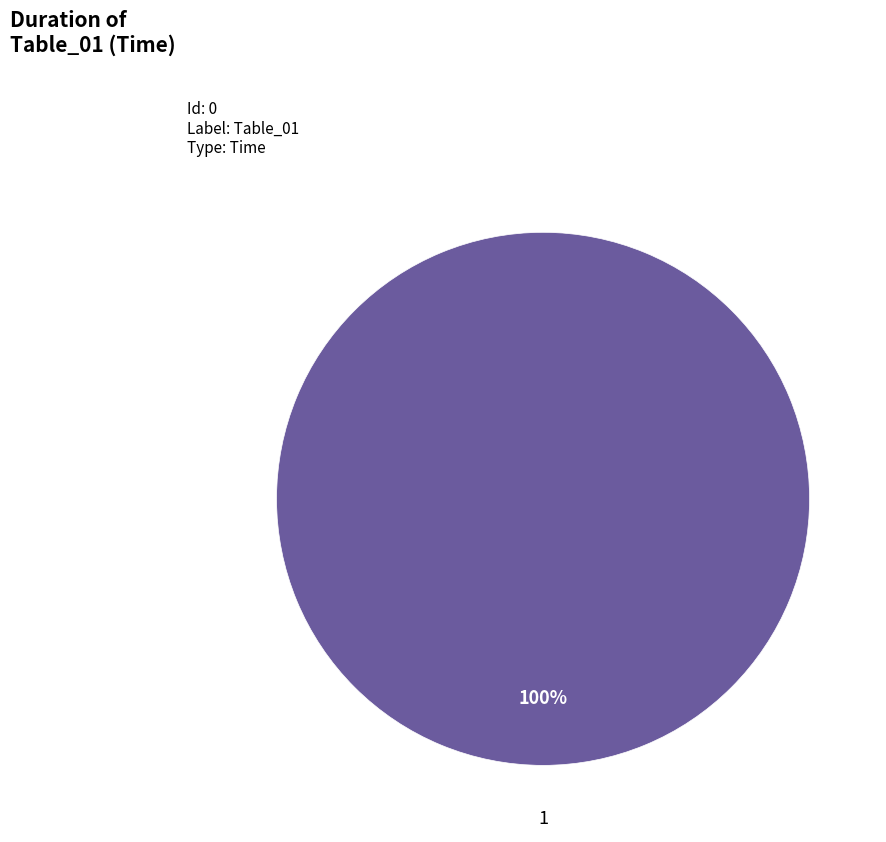

Does any single category account for the majority?

Yes